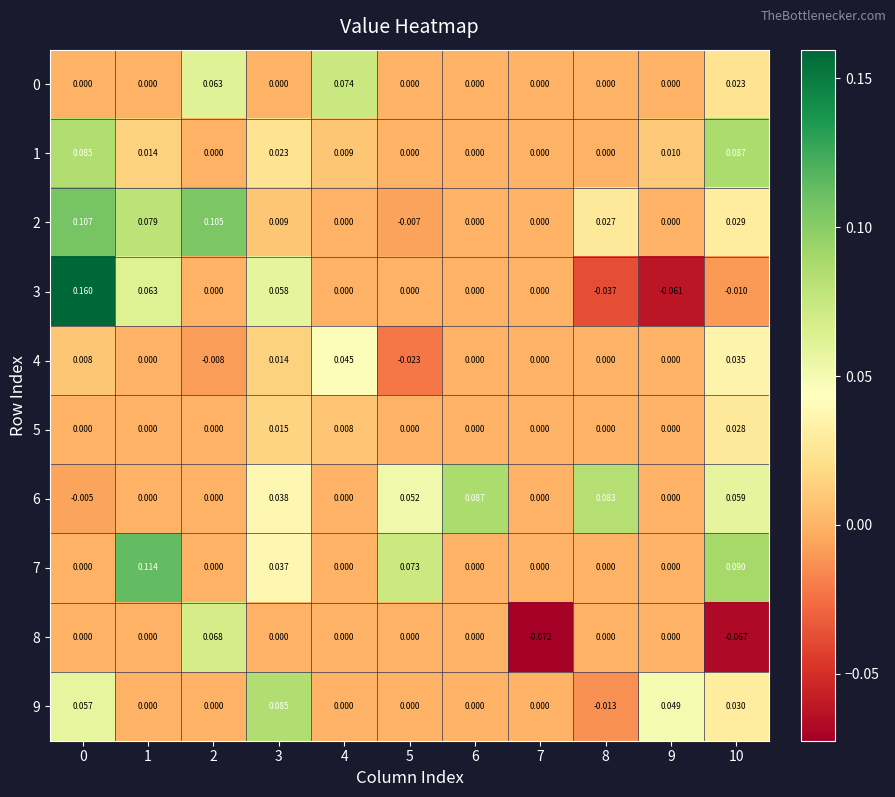

Is the value of 2 at 0 greater than the value of 0 at 5?

Yes